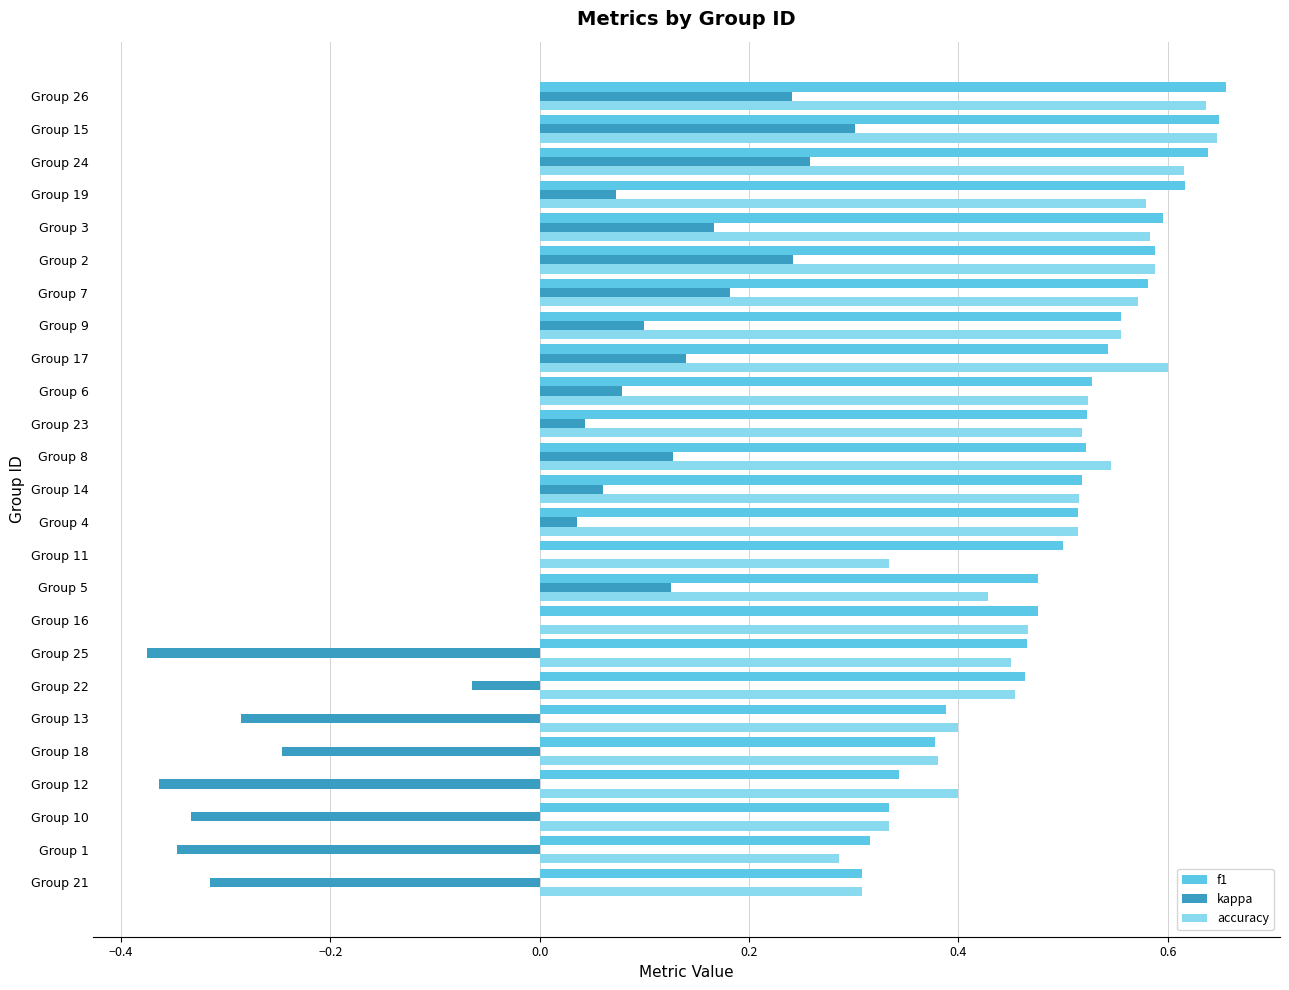

The f1 series shows 0.6 at Group 19. True or false?

True